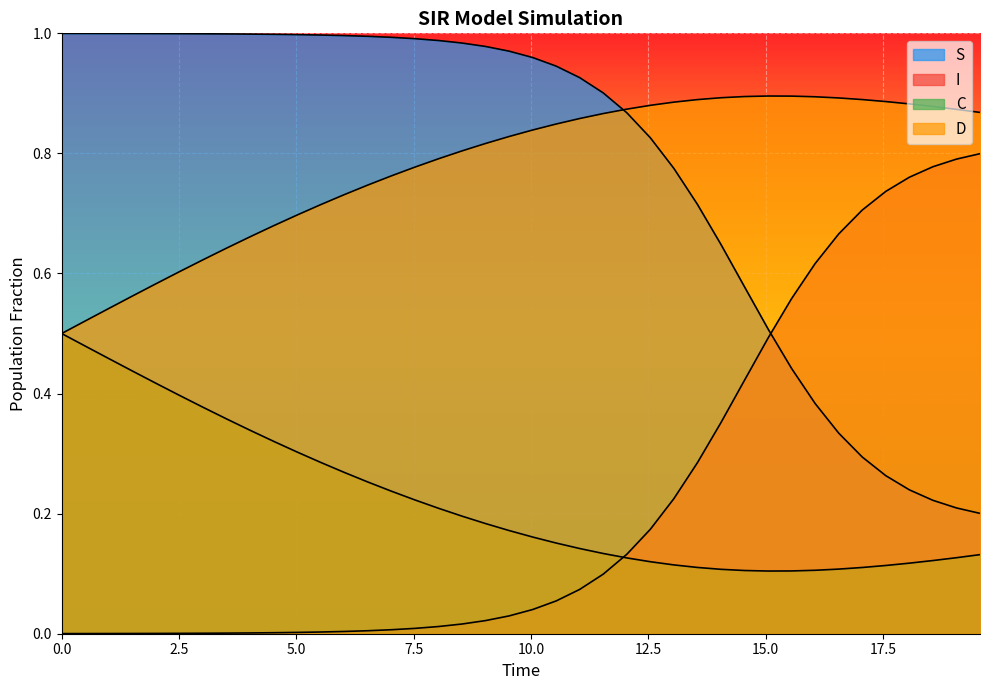

Does the chart display data point markers on the line(s)?

No